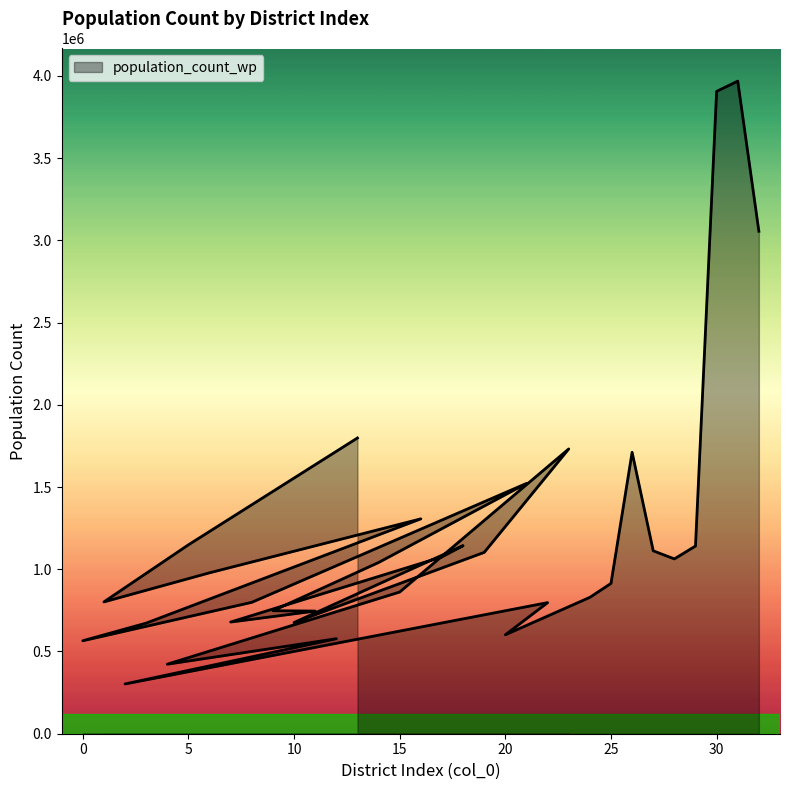

Which label corresponds to the largest value in the chart?

31